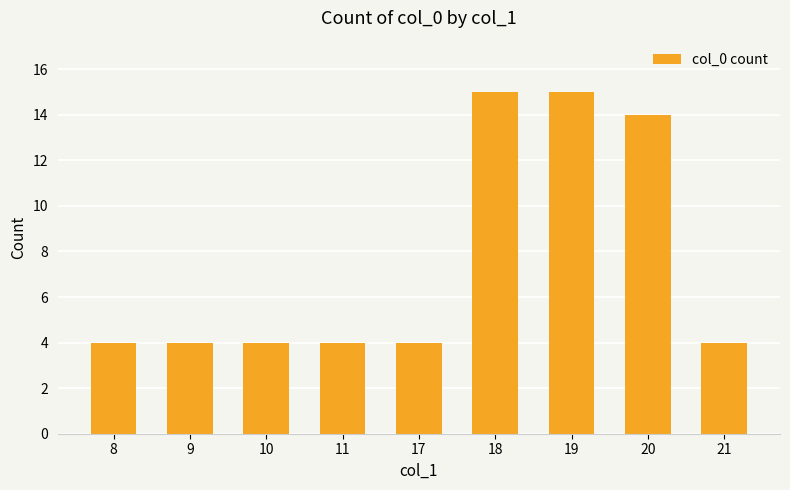

What is the sum of the values at 9 and 17?

8